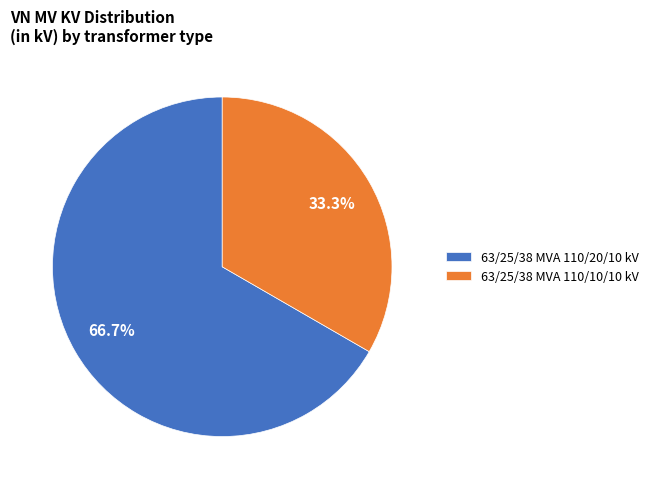

To the nearest percent, what portion does 63/25/38 MVA 110/20/10 kV represent?

67%